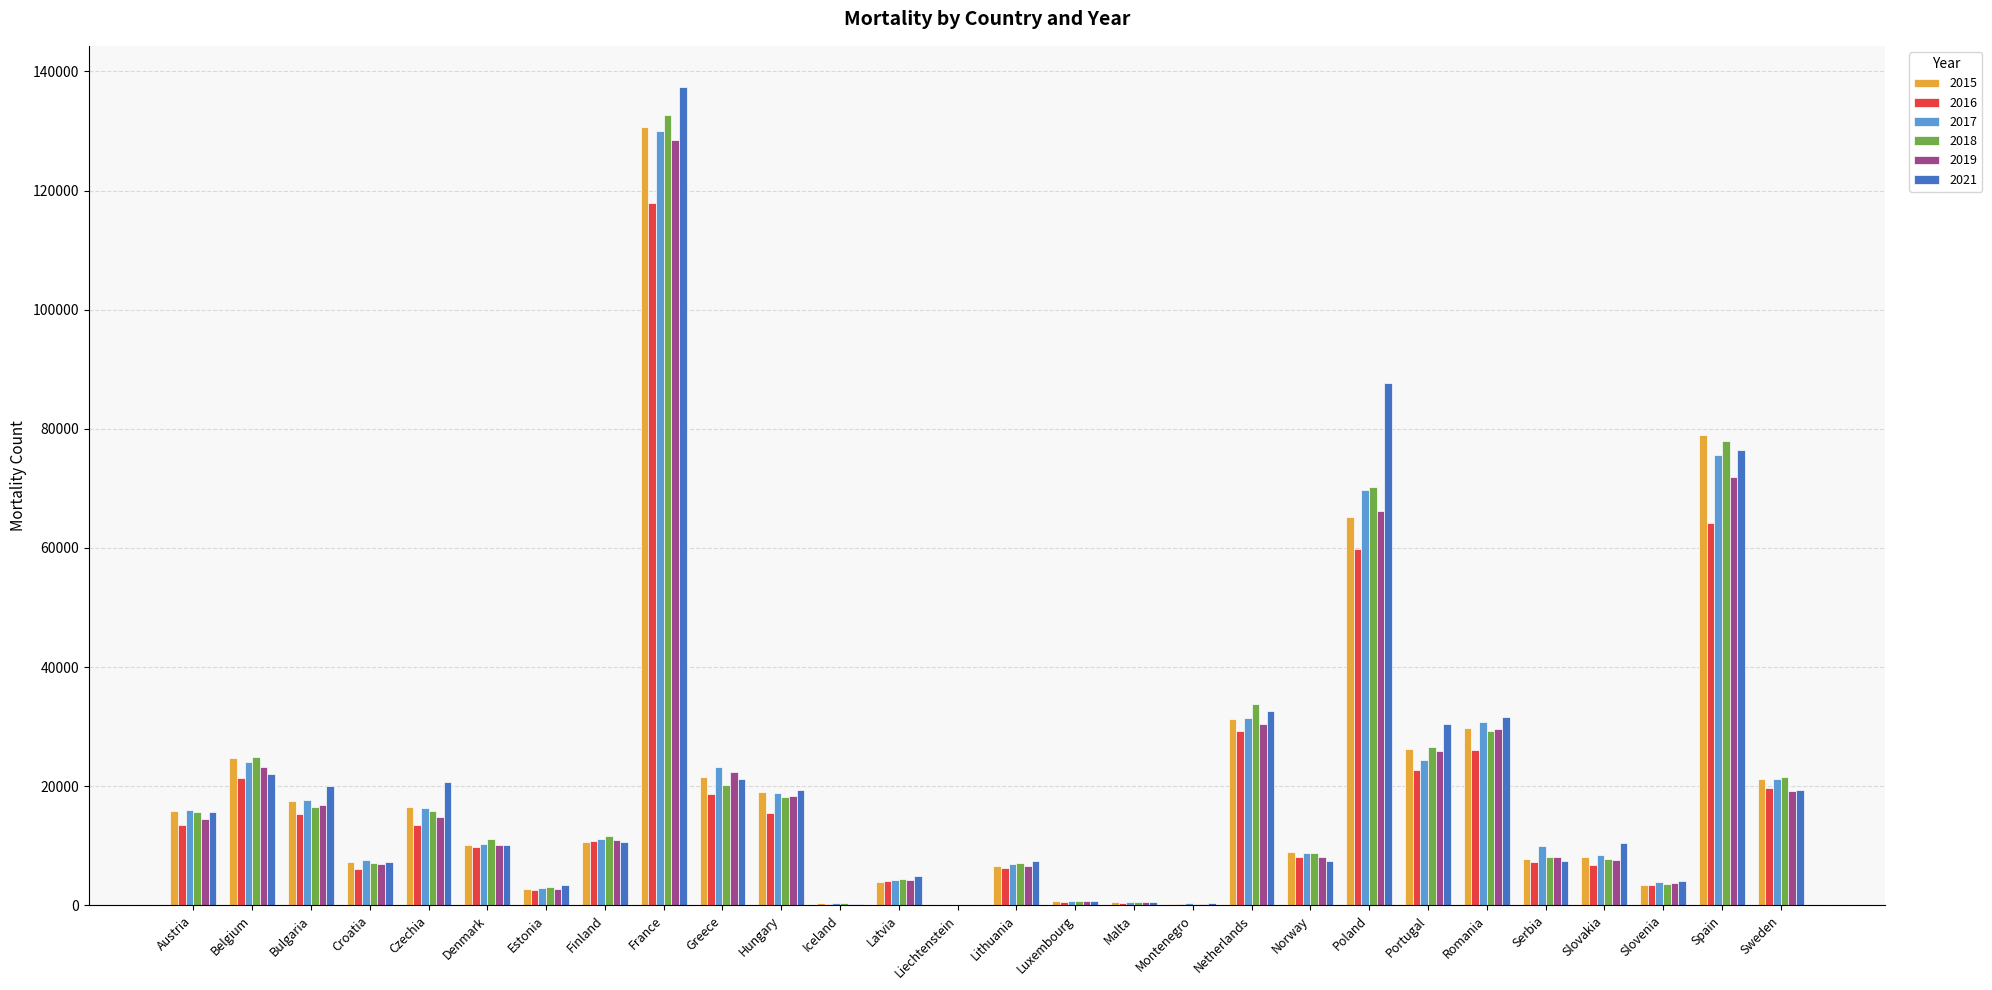

The 2016 series shows 9824 at Denmark. True or false?

True